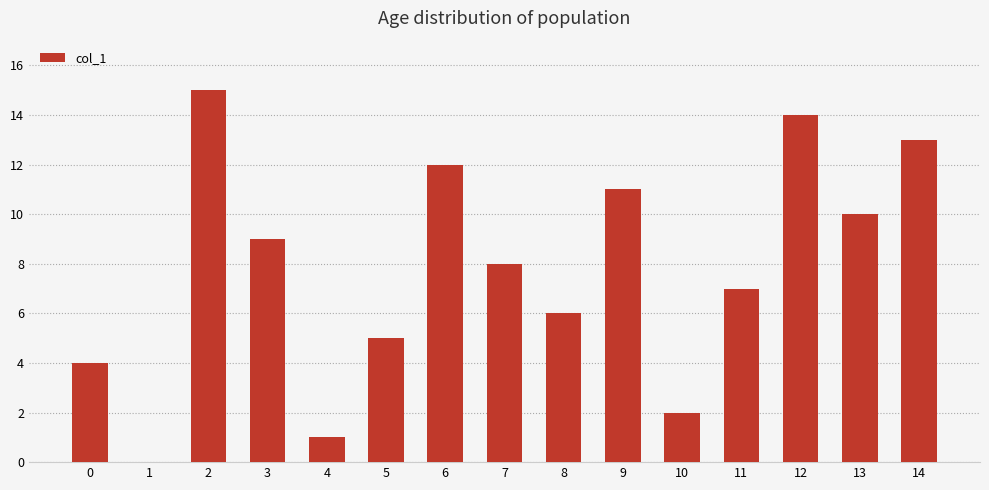

What is the ratio of the value at 9 to the value at 10?

5.5